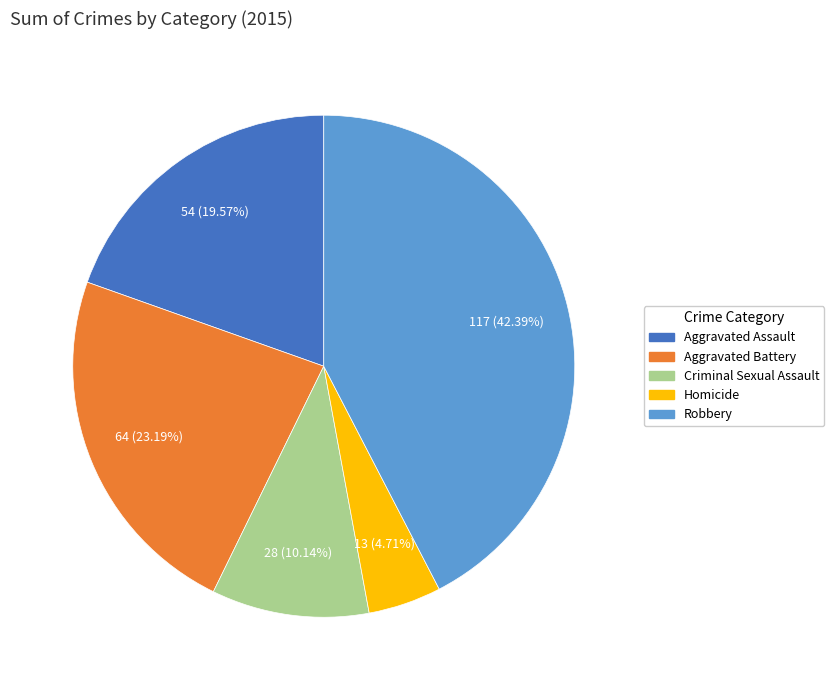

Count the number of slices in the pie.

5